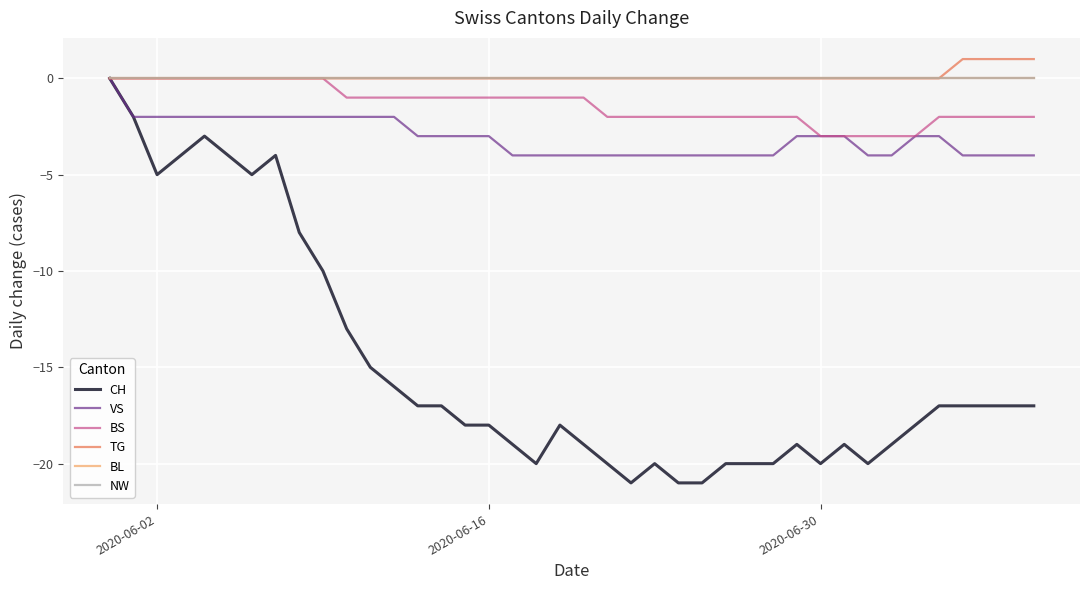

True or false: BL and TG cross at least once.

False